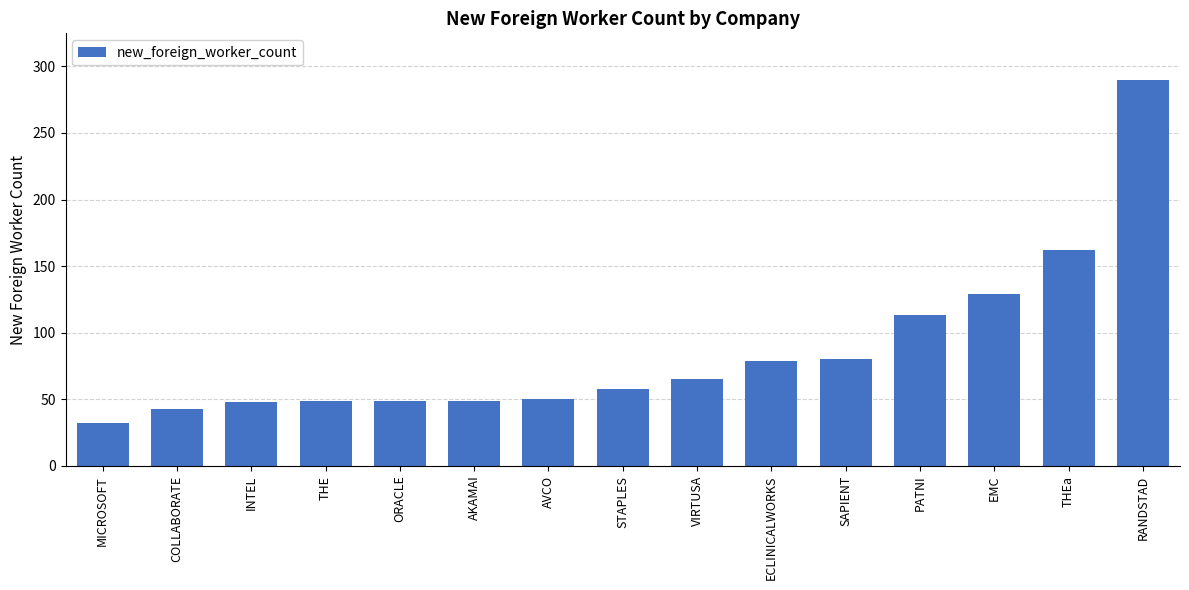

The value at THEa is 162. True or false?

True